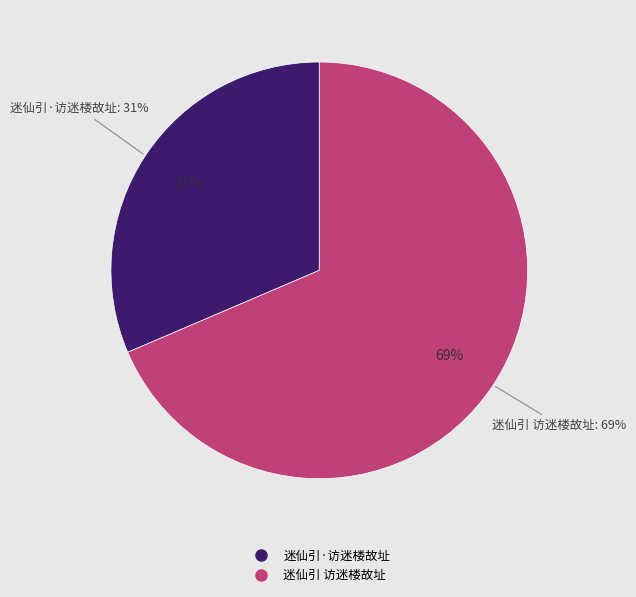

To the nearest percent, what percentage of the pie is 迷仙引 访迷楼故址?

69%